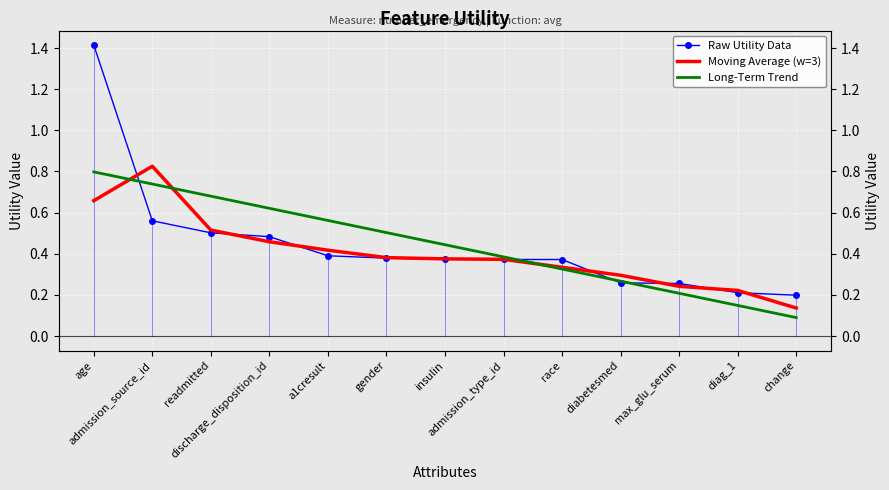

Count the number of data series in this chart.

3